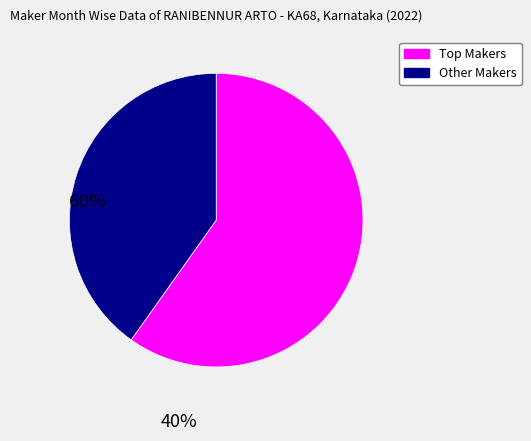

Count the number of slices in the pie.

2